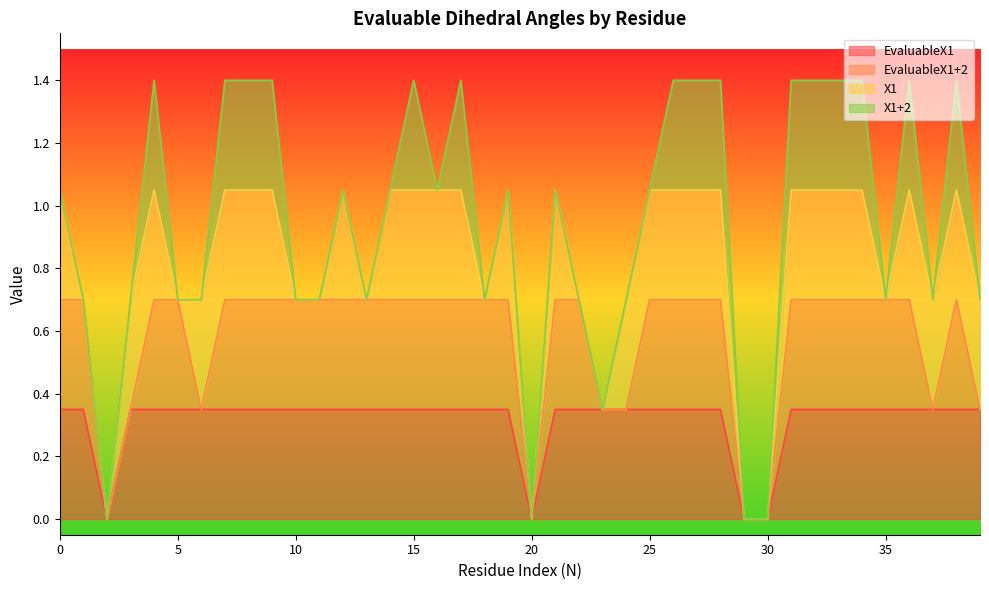

True or false: X1 and X1+2 cross at least once.

False